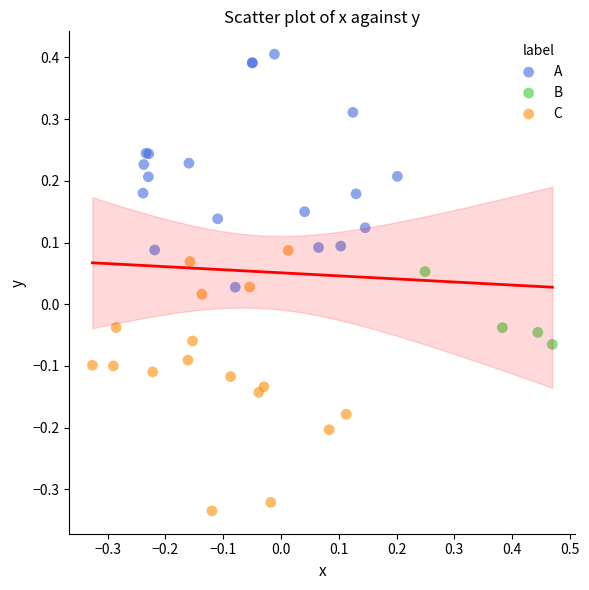

Which series contains the lowest Y value?

C